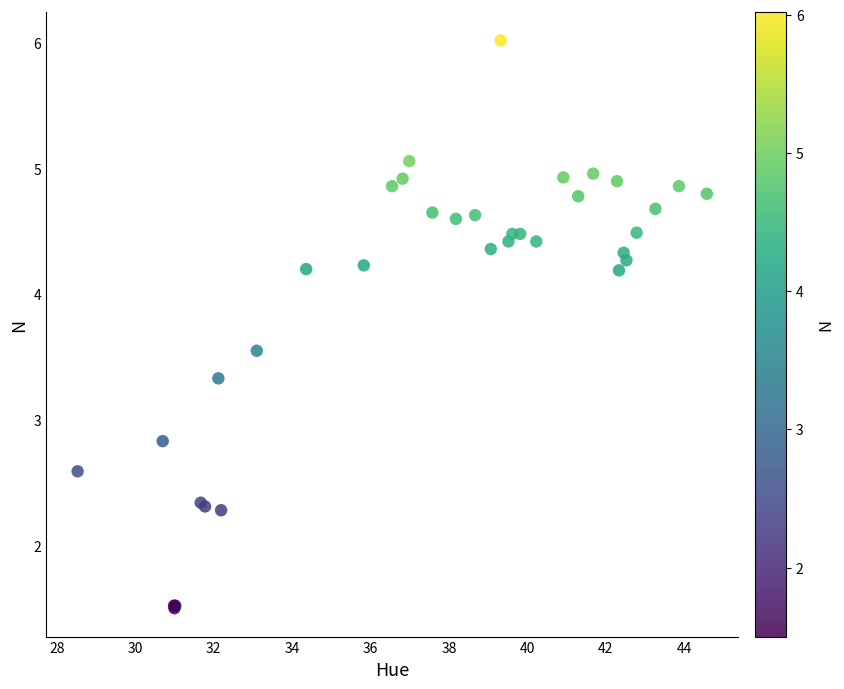

What Y value in the scatter plot is closest to 3?

2.8